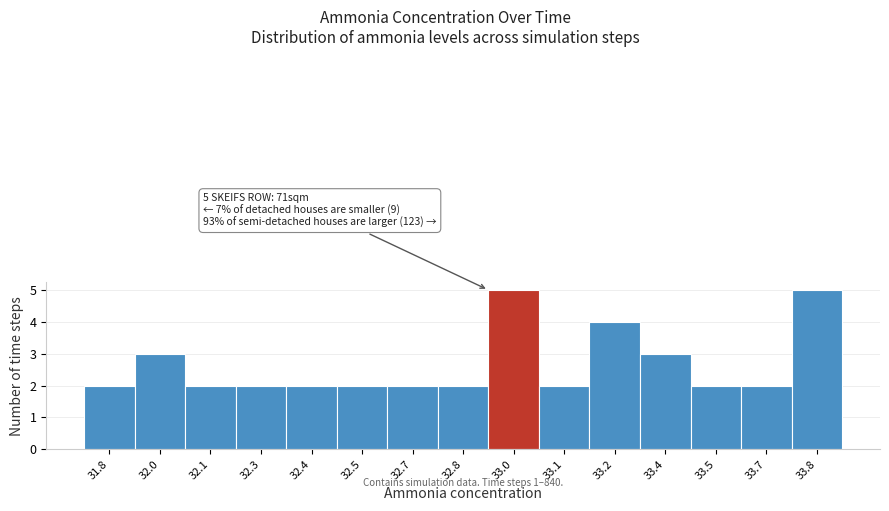

Reading right to left, transcribe all the data shown in this chart.

5	2	2	3	4	2	5	2	2	2	2	2	2	3	2